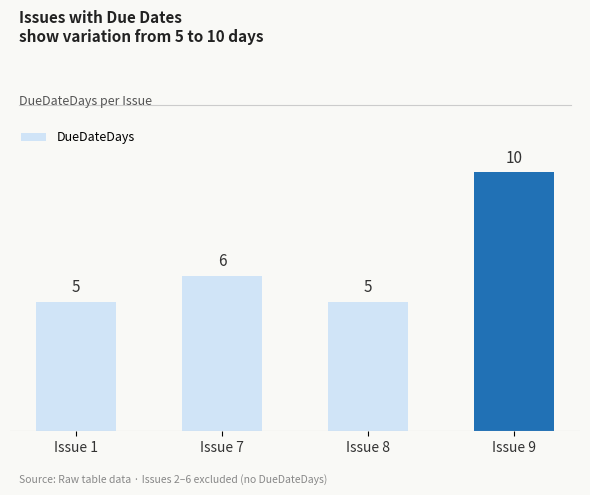

Where is the data nearest to the value 7?

Issue 7